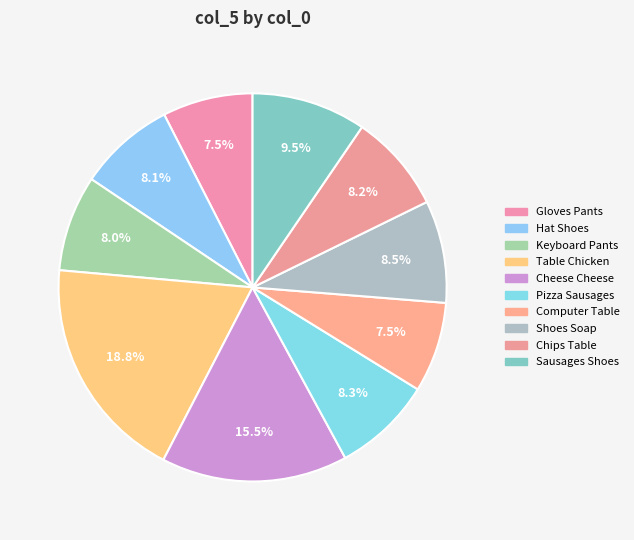

Is the sum of Table Chicken and Chips Table greater than half?

No